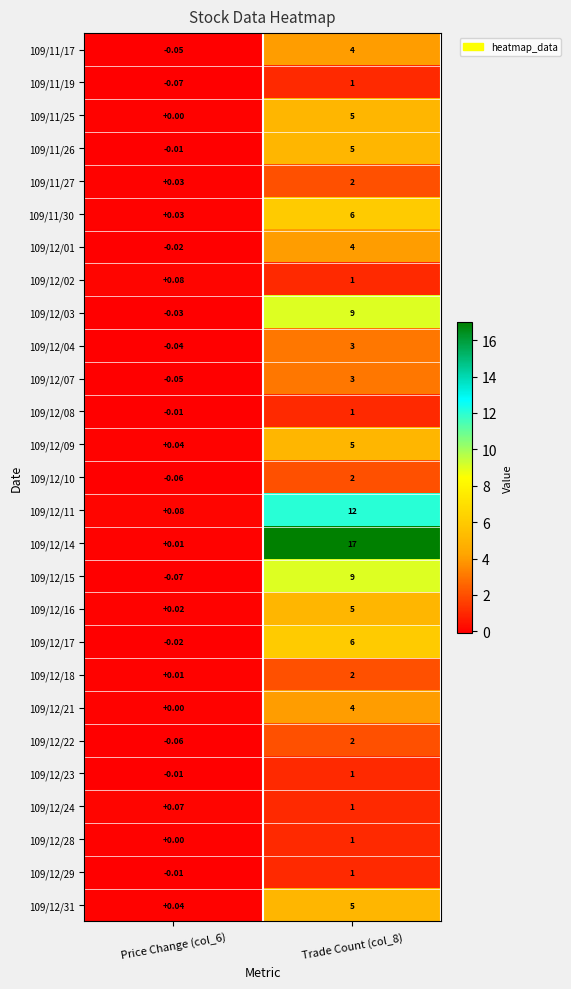

What is the difference between the highest and lowest values at Trade Count (col_8)?

16.0